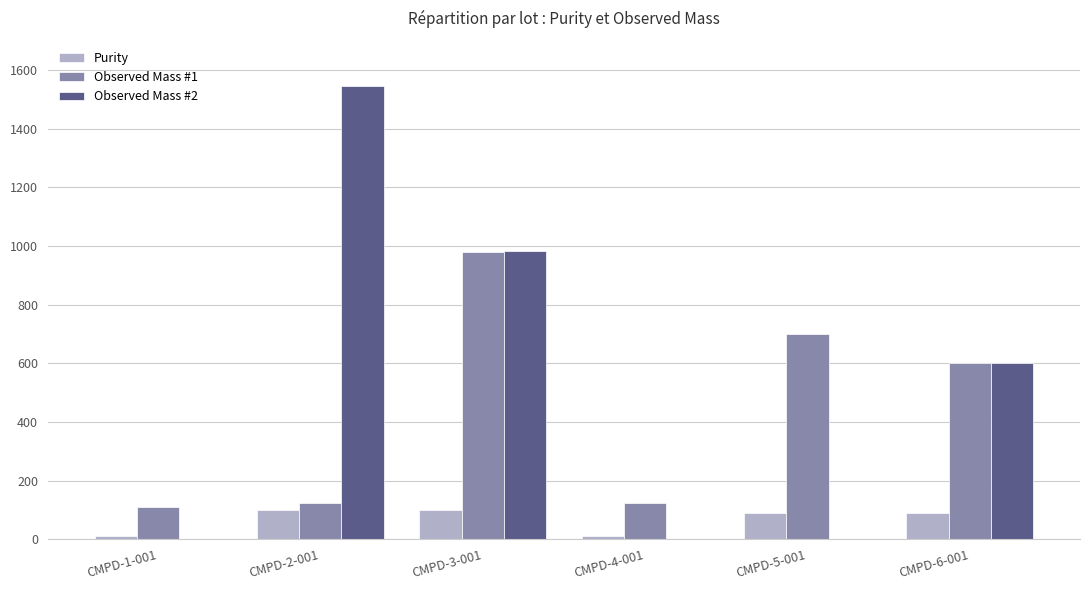

Is it true that Observed Mass #1 equals 111.1 at CMPD-1-001?

True